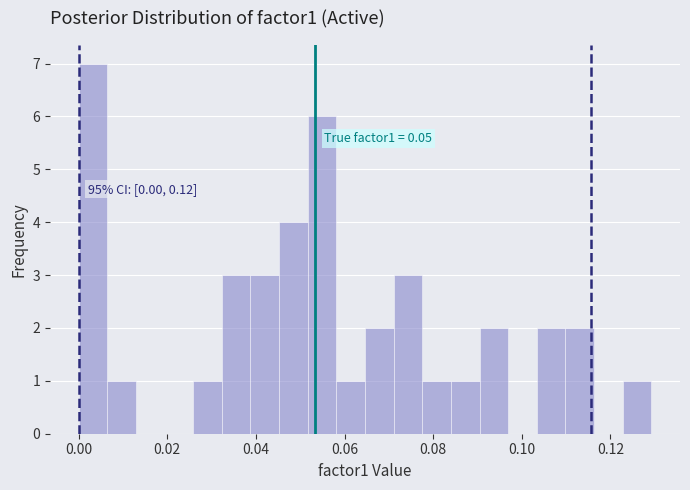

Read against the x-axis, roughly where is the centre of the tallest bar?

0.004